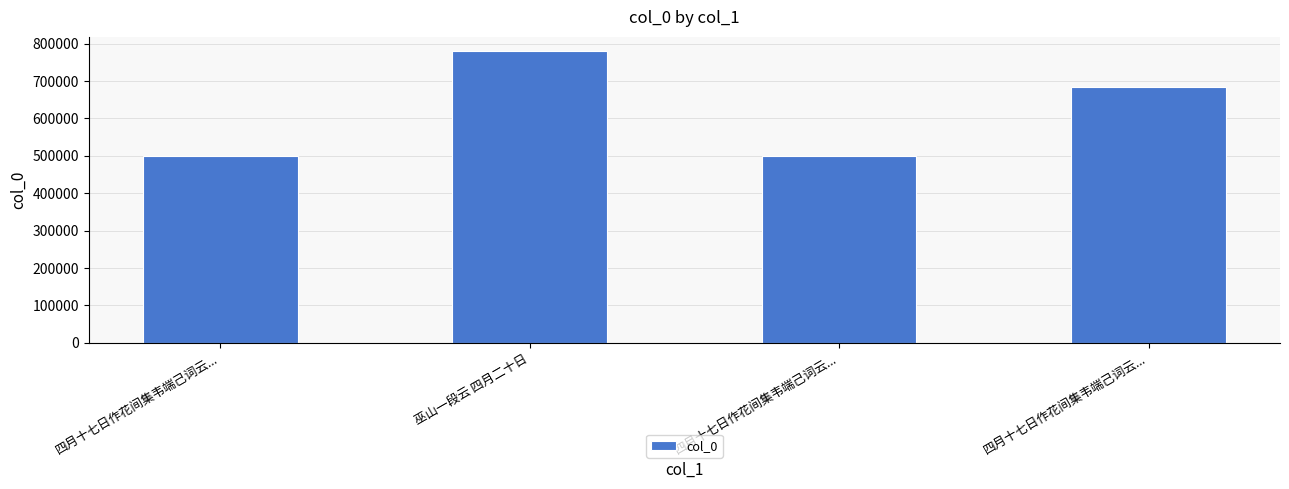

How many bars are there in total?

4